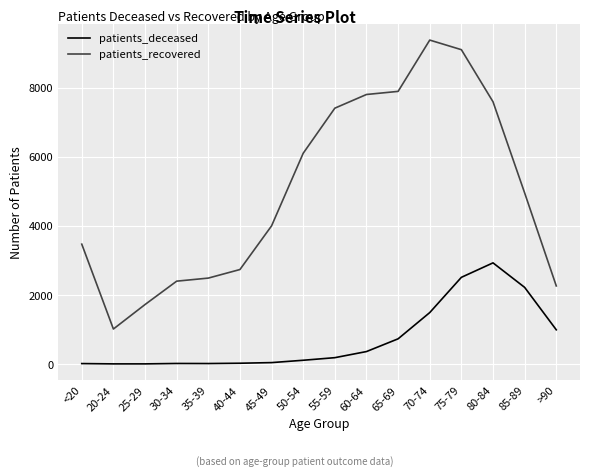

What are all the series names shown in the legend?

patients_deceased, patients_recovered